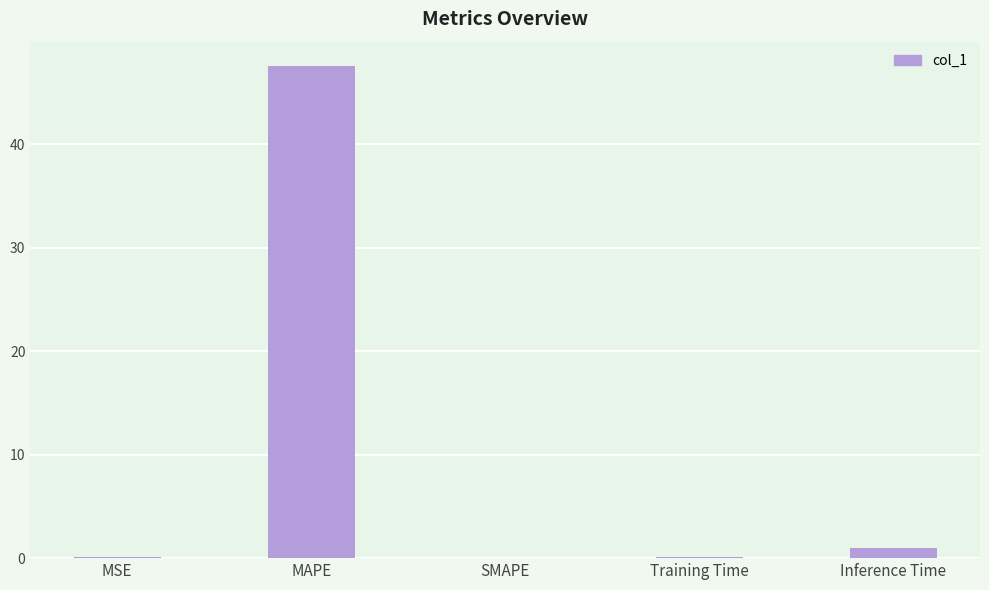

True or false: the data shows 47.5 at MAPE.

True